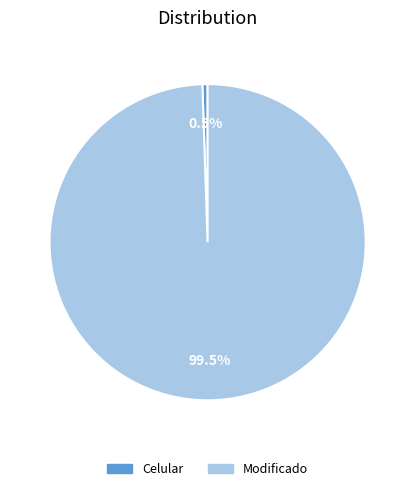

What is the smallest slice in the pie chart?

Celular